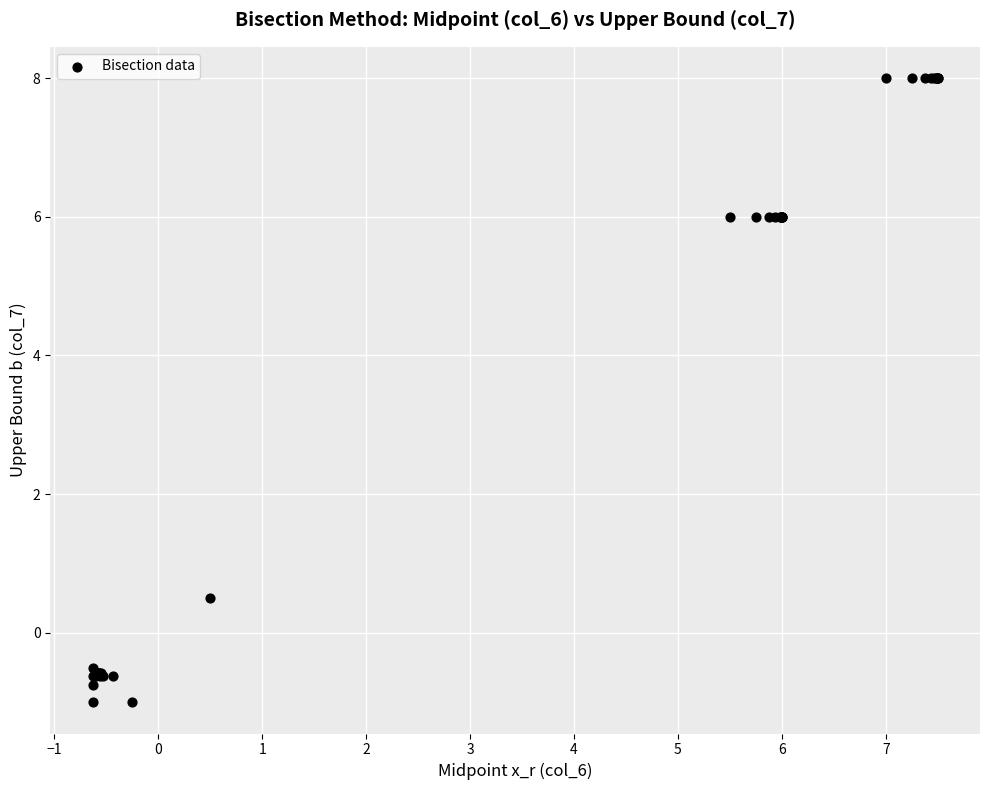

What Y value in the scatter plot is closest to 3?

0.5